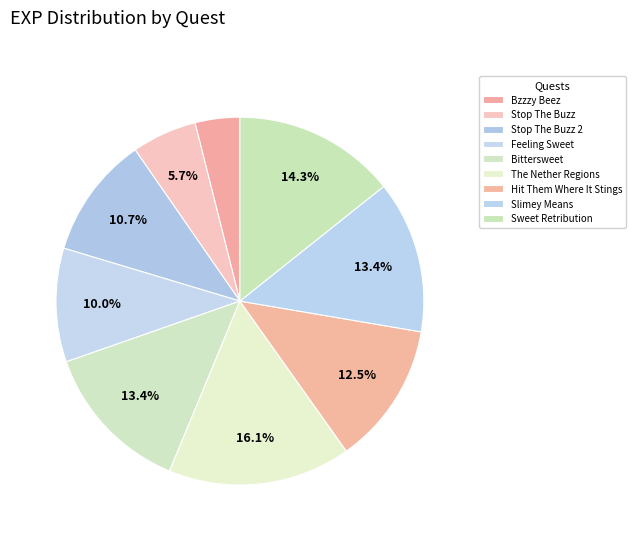

Rank the categories by value from lowest to highest.

Bzzzy Beez, Stop The Buzz, Feeling Sweet, Stop The Buzz 2, Hit Them Where It Stings, Bittersweet, Slimey Means, Sweet Retribution, The Nether Regions